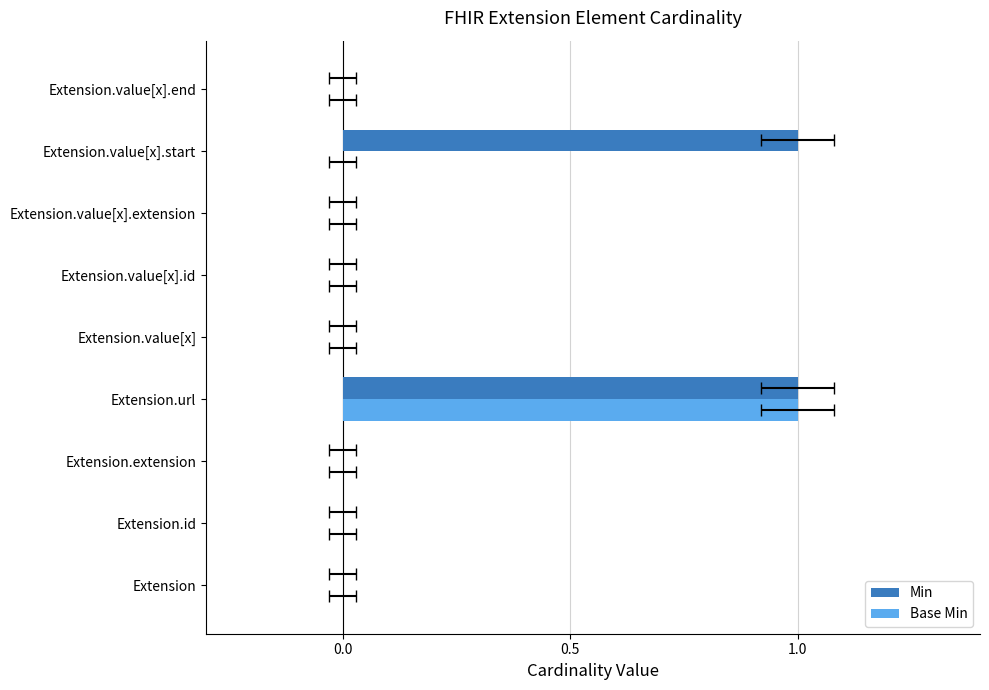

What is the sum of all Base Min values?

1